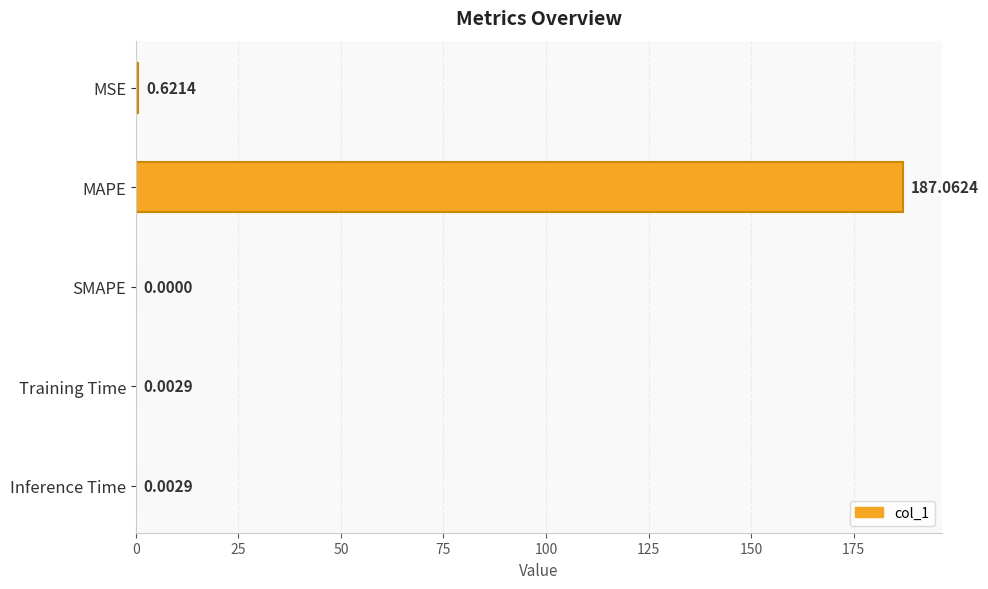

Which has a higher value, Inference Time or SMAPE?

Inference Time